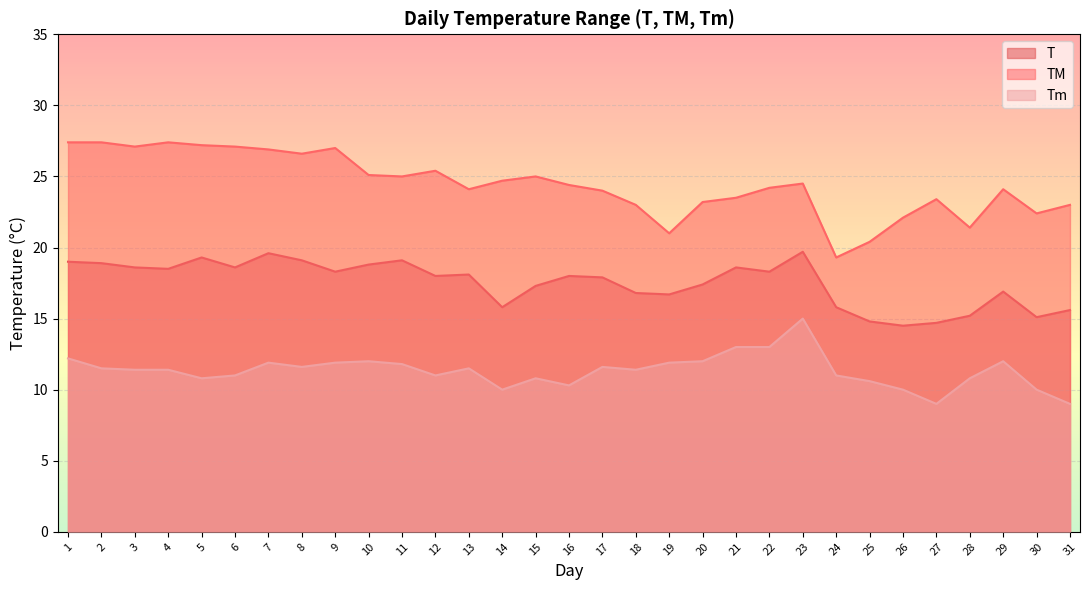

Does the chart display data point markers on the line(s)?

No